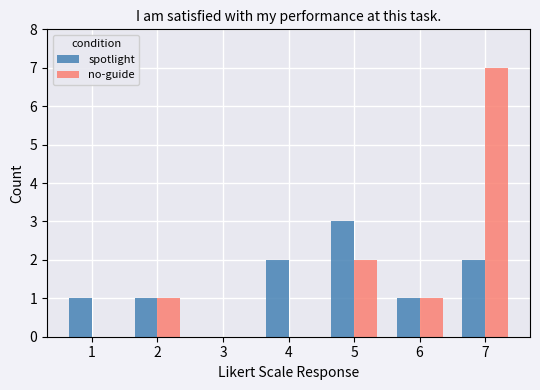

Which series changed the most between 1 and 2?

no-guide